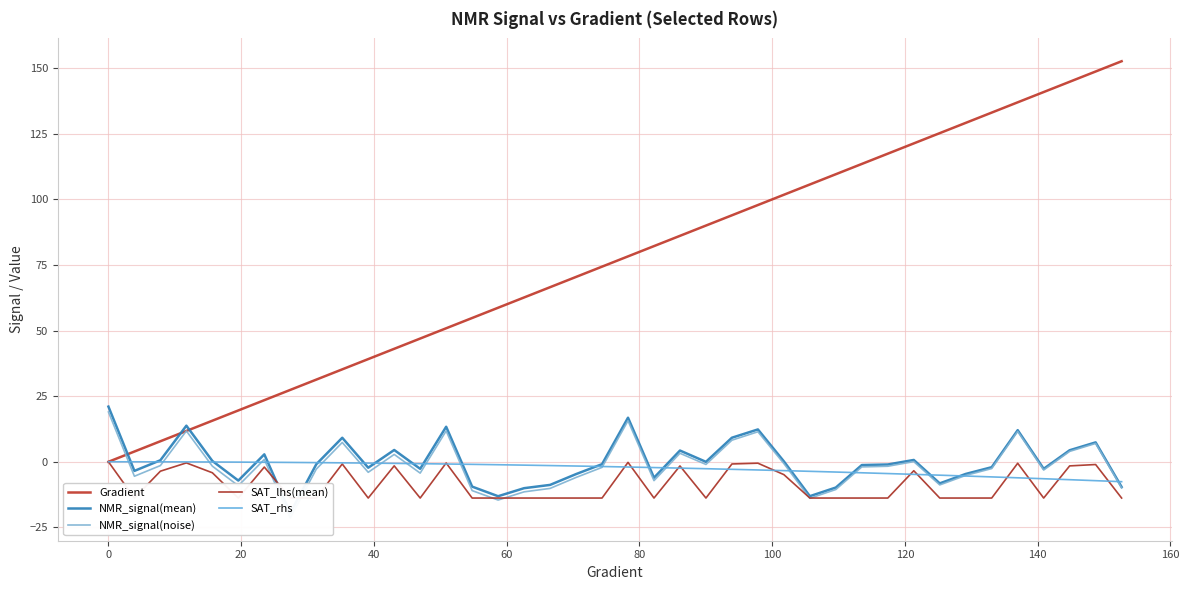

What is the highest value of the Gradient series?

152.6